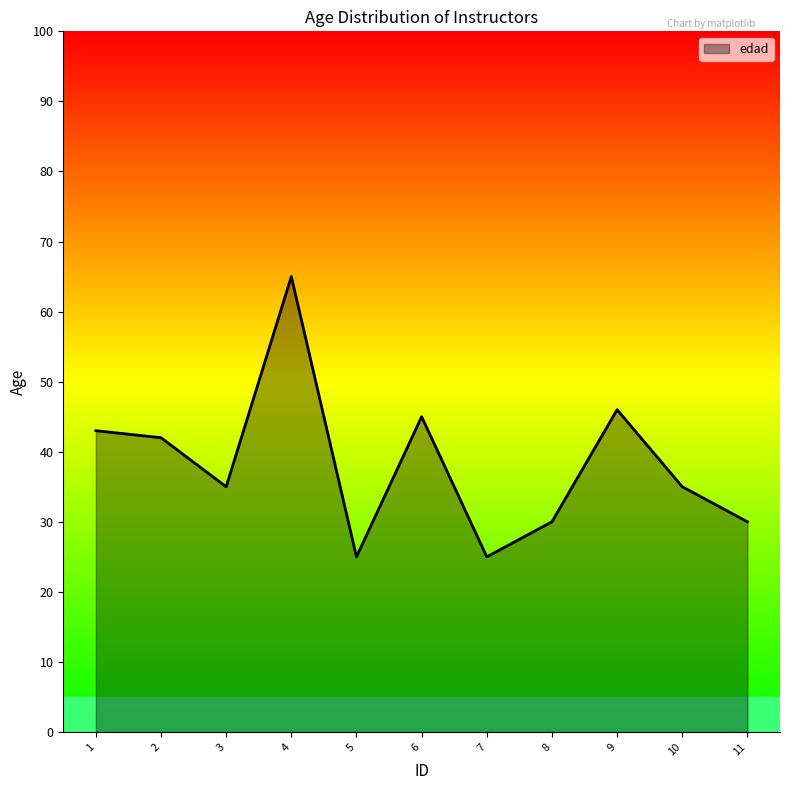

What is the sum of all values?

421